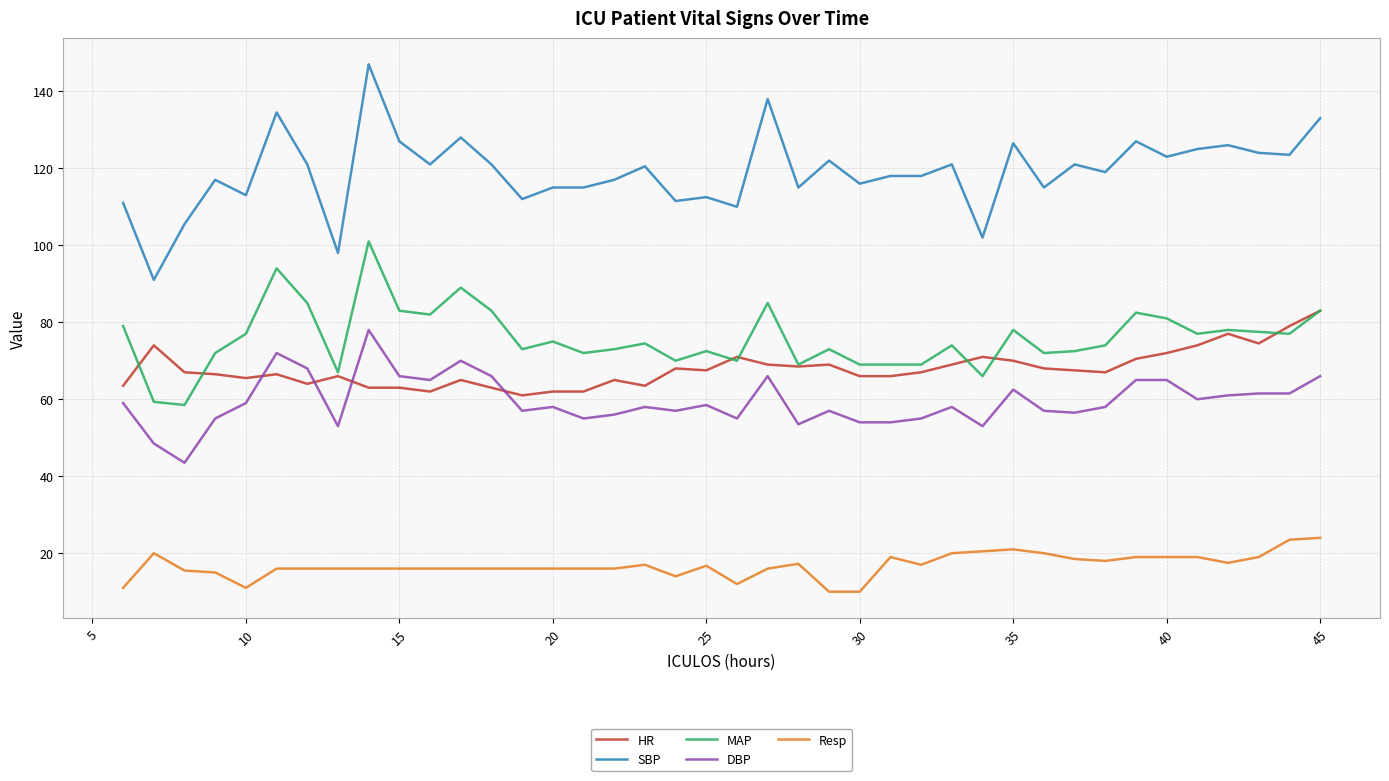

What is the minimum value for MAP?

58.5